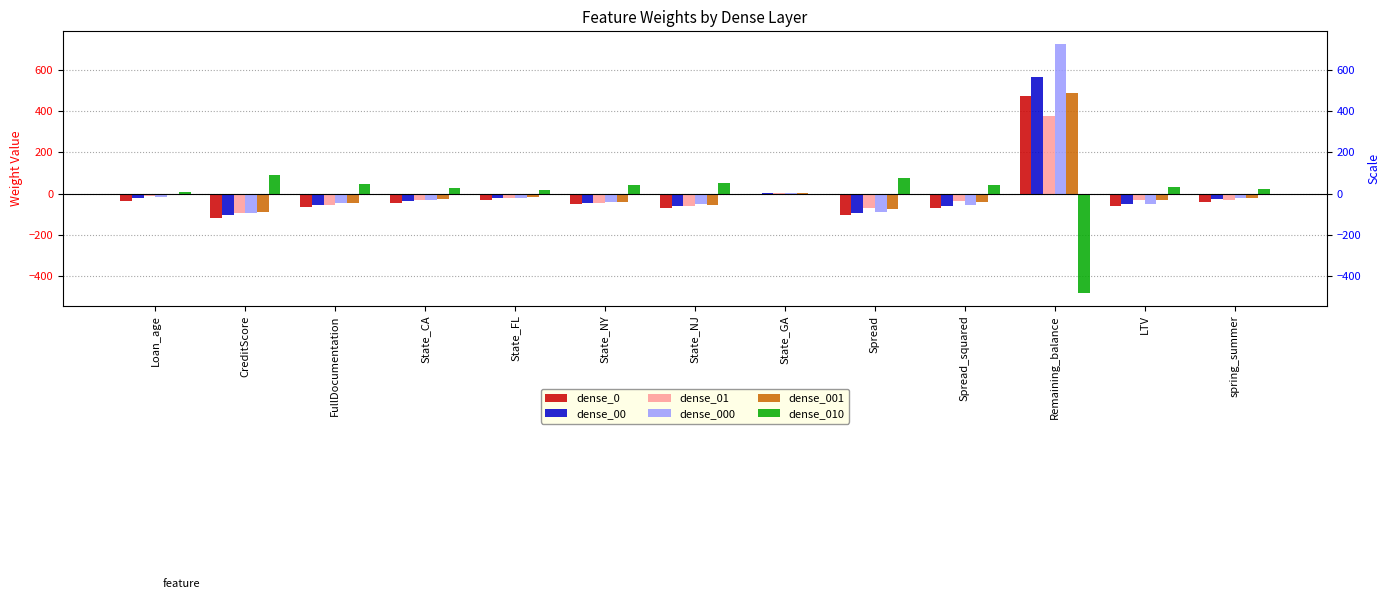

What is the sum of all dense_01 values?

-101.9